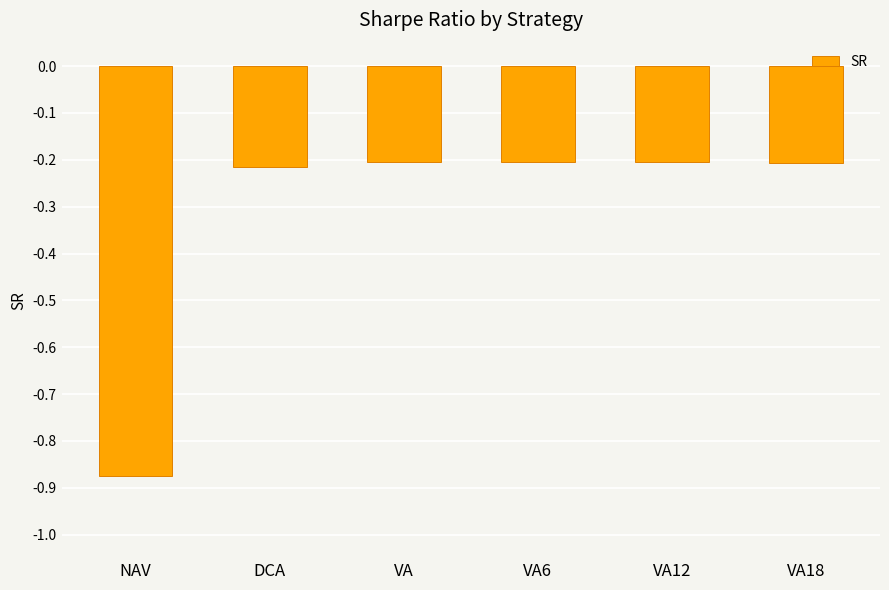

What is the average value?

-0.3